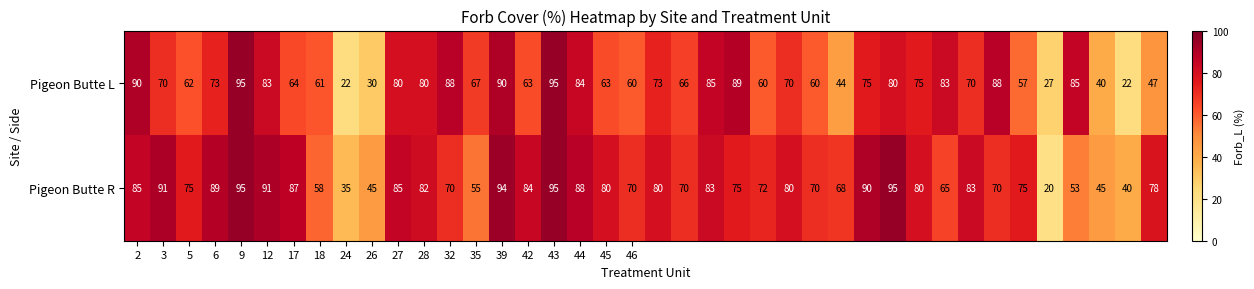

Which series has the widest spread of values?

Pigeon Butte R